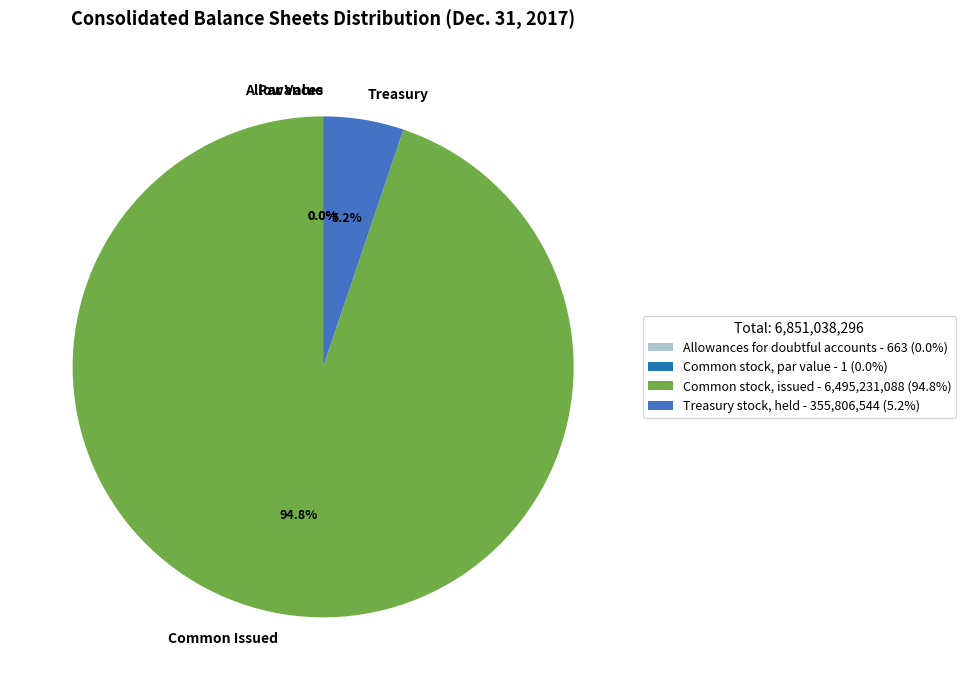

Between Allowances for doubtful accounts and Common stock, issued, which is larger?

Common stock, issued